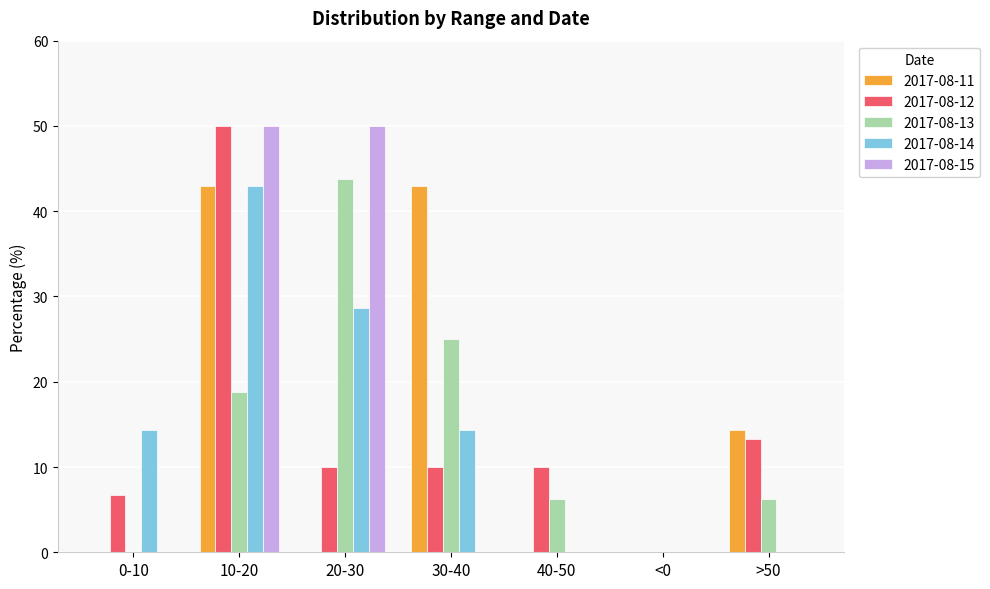

What is the maximum value shown in the chart?

50.0